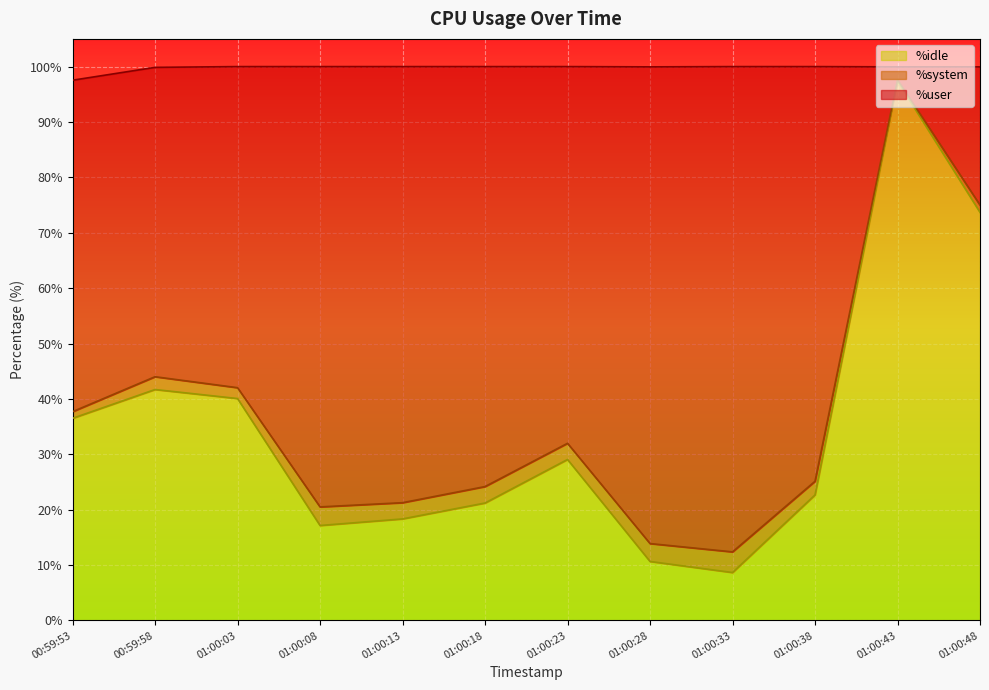

The value of %idle at 01:00:33 is 14.1. True or false?

False